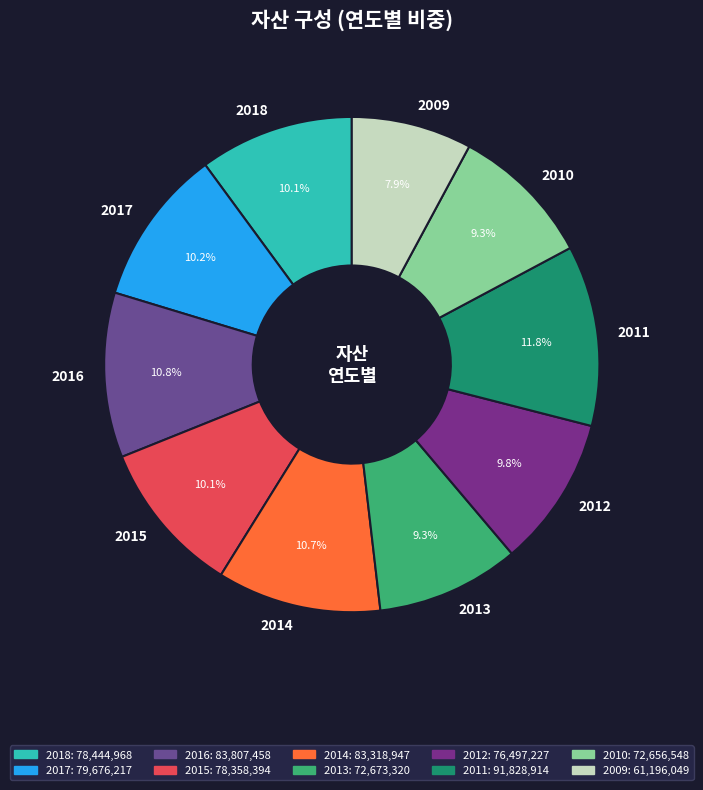

Is it true that 2011 is 12% of the pie?

True